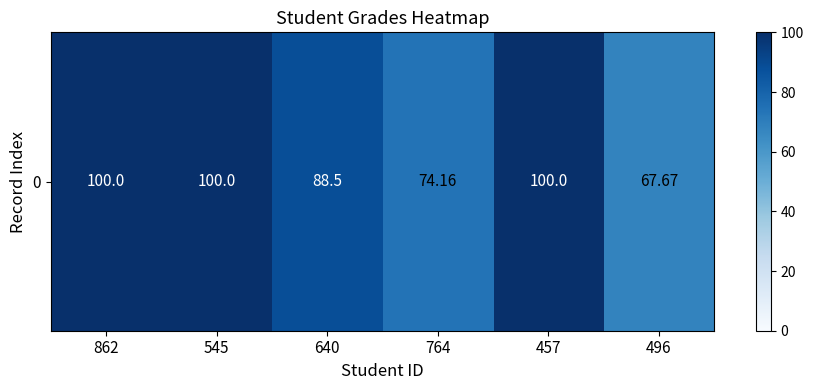

What is the maximum value shown in the chart?

100.0